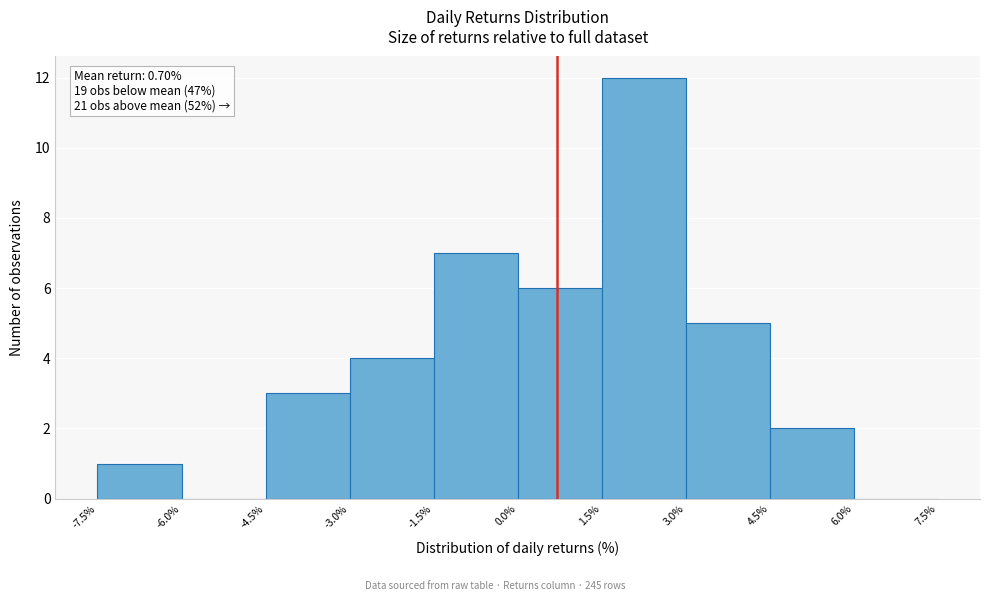

Over which range of the x-axis is the bar tallest?

1.5% to 3.0%